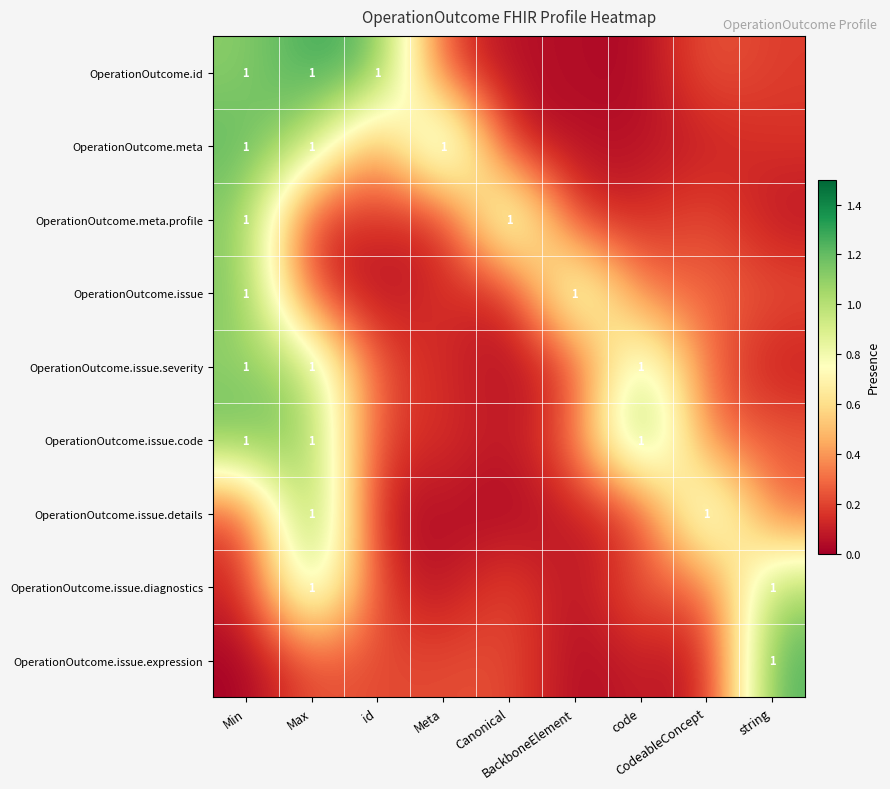

At which category is the sum across all series the highest?

Max